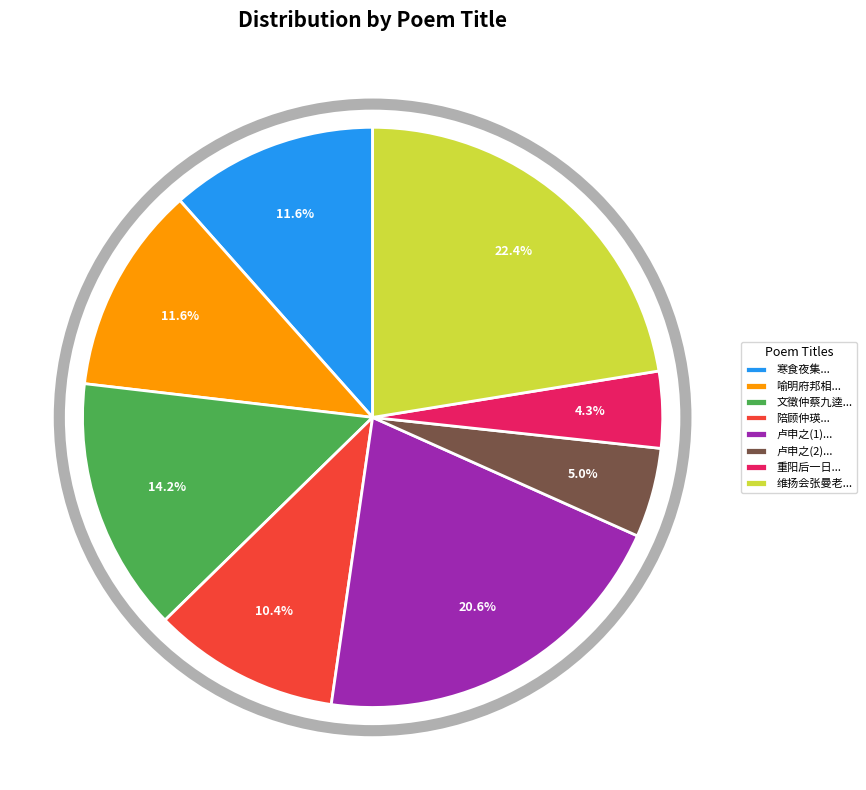

Does 重阳后一日... represent more than half of the total?

No